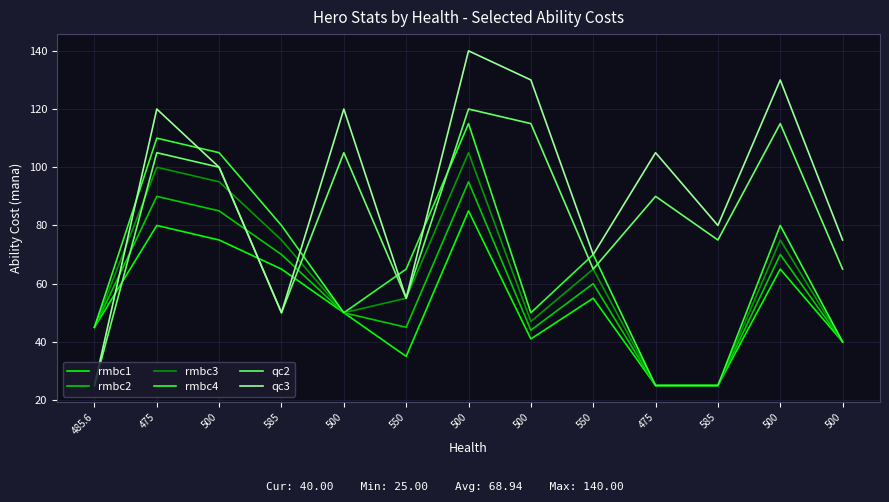

Where is the first local maximum for qc2?

475